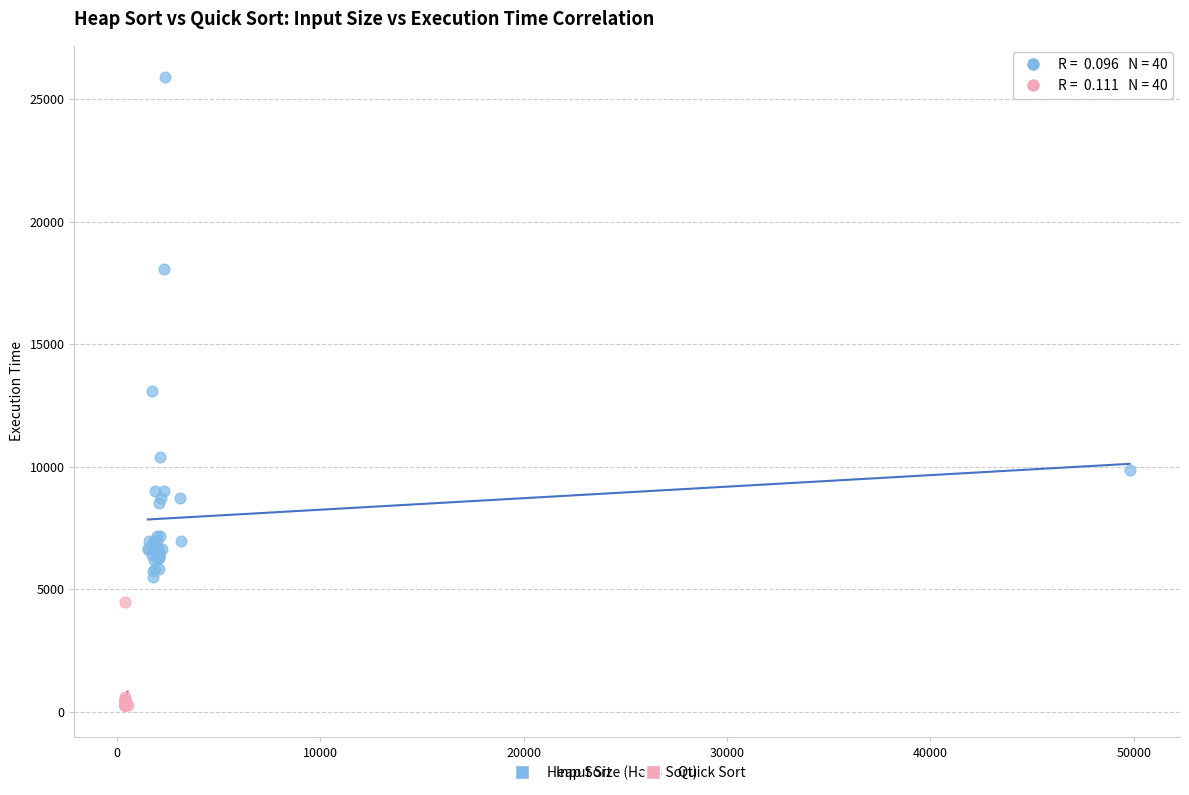

Which series reaches the maximum Y coordinate?

Heap Sort